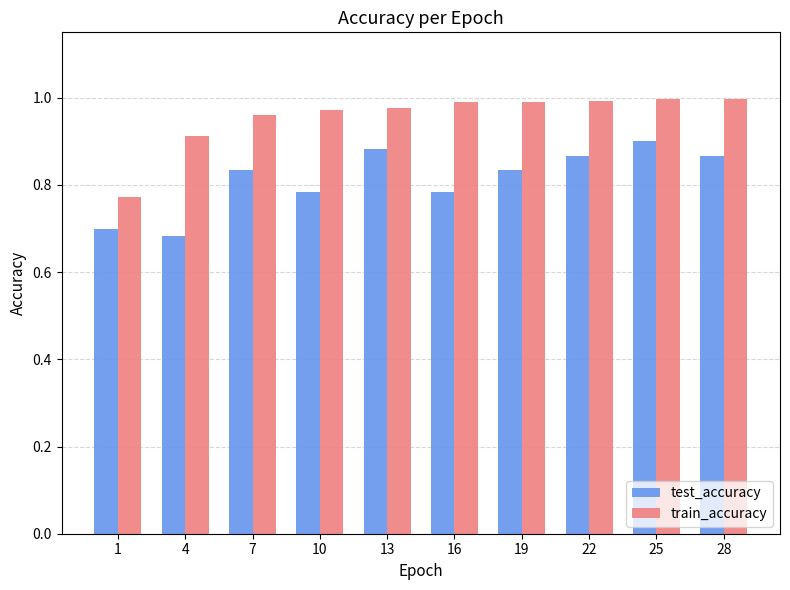

What are all the series names shown in the legend?

test_accuracy, train_accuracy